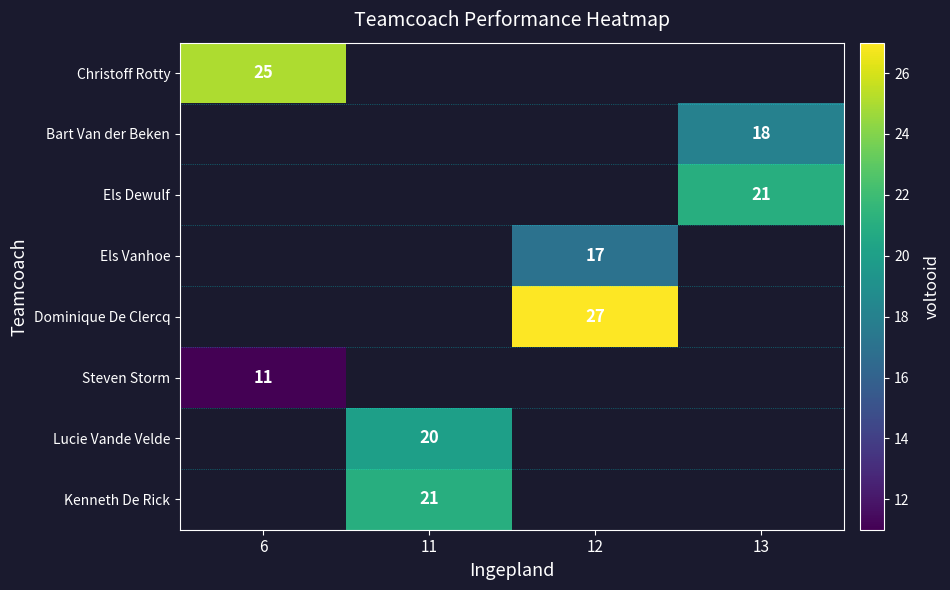

Is it true that Christoff Rotty equals 25 at 6?

True